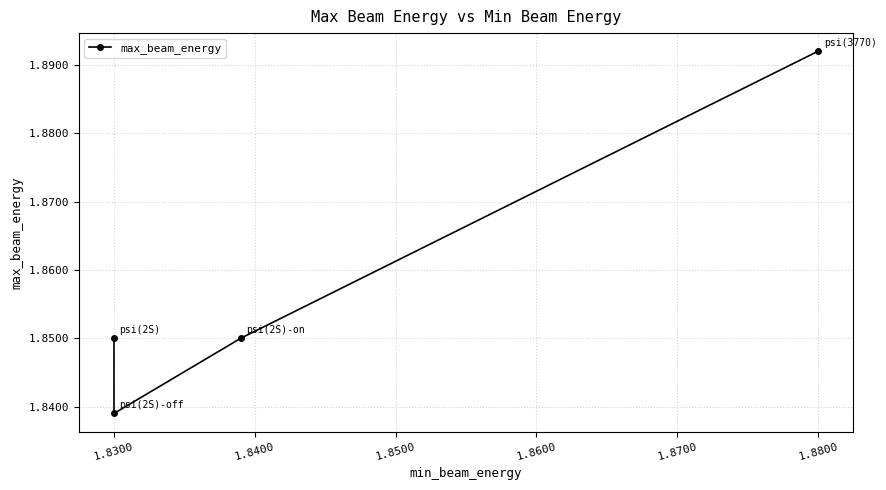

How many lines are shown in the chart?

1